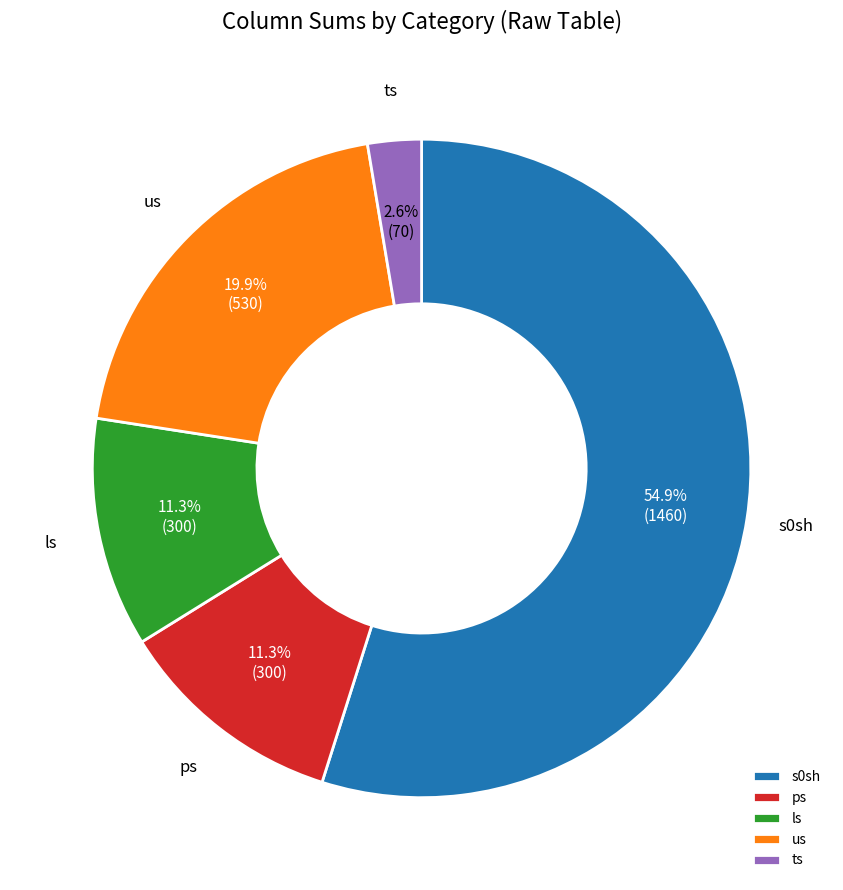

Count the number of slices in the pie.

5